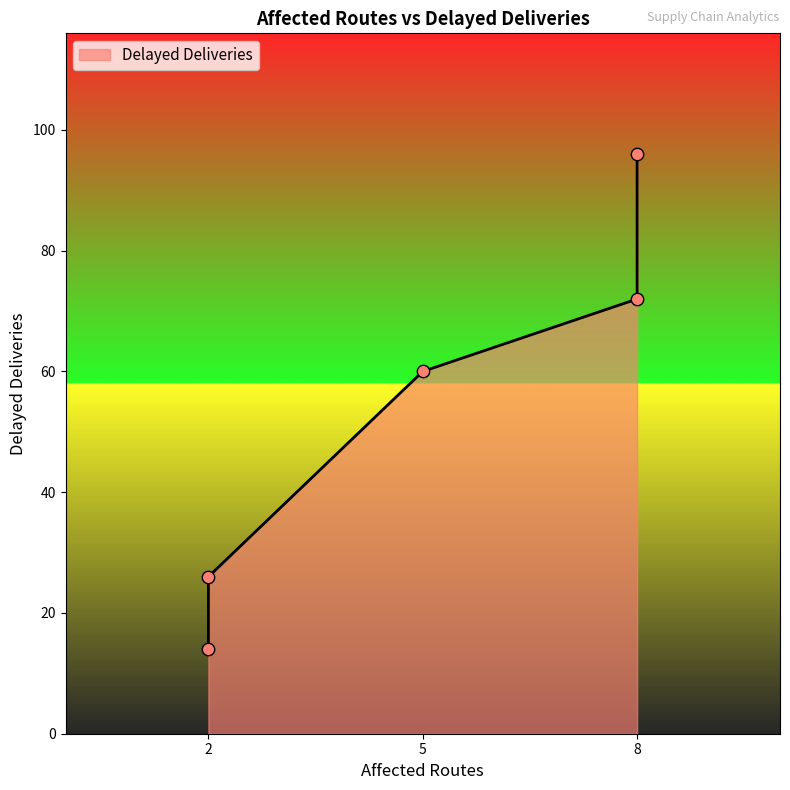

What is the change in value from 5 to 2?

-46